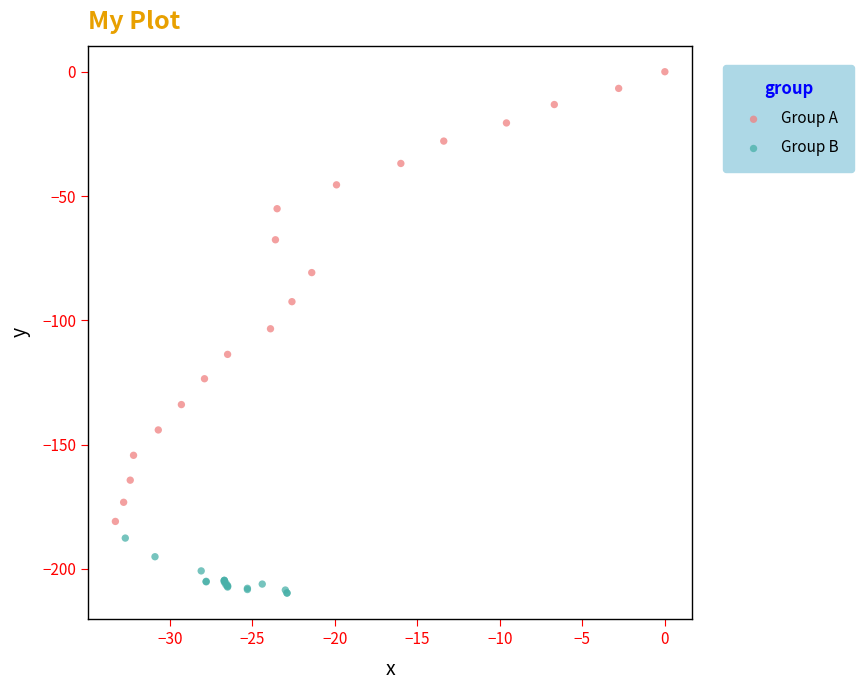

What are all the series names shown in the legend?

Group A, Group B